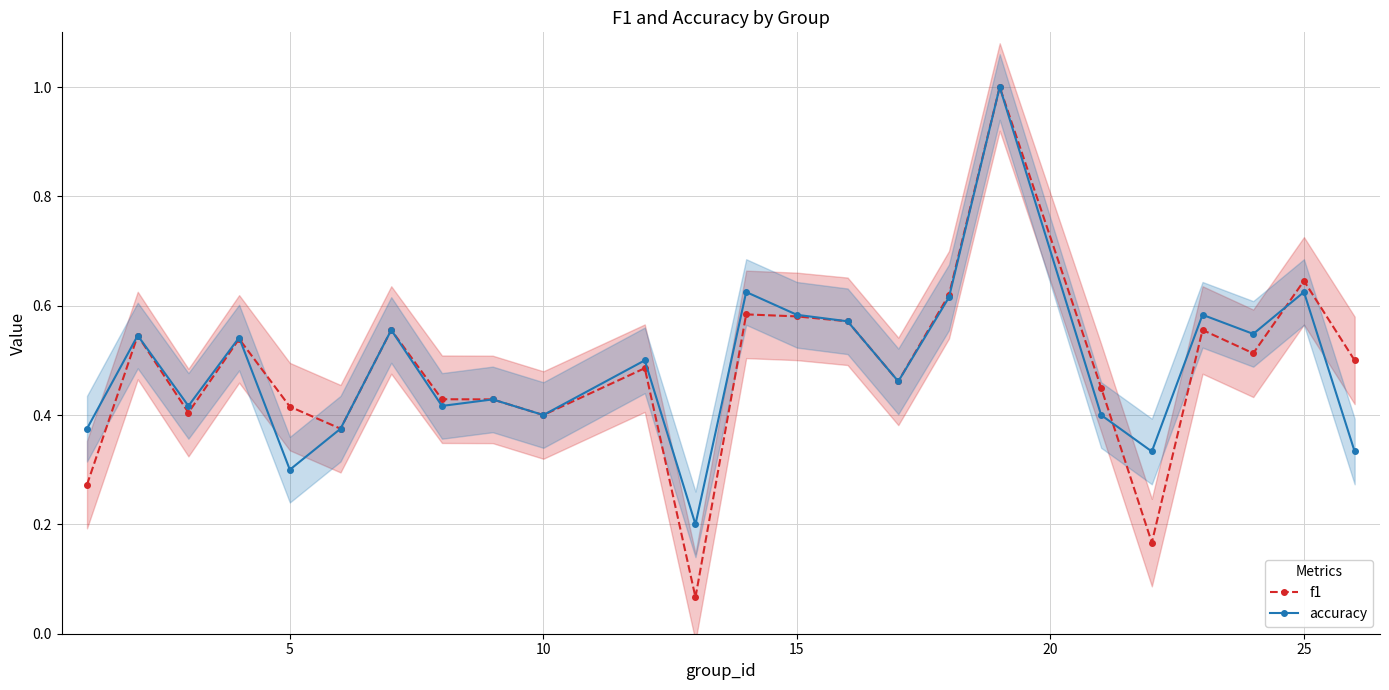

True or false: accuracy and f1 intersect in this chart.

True